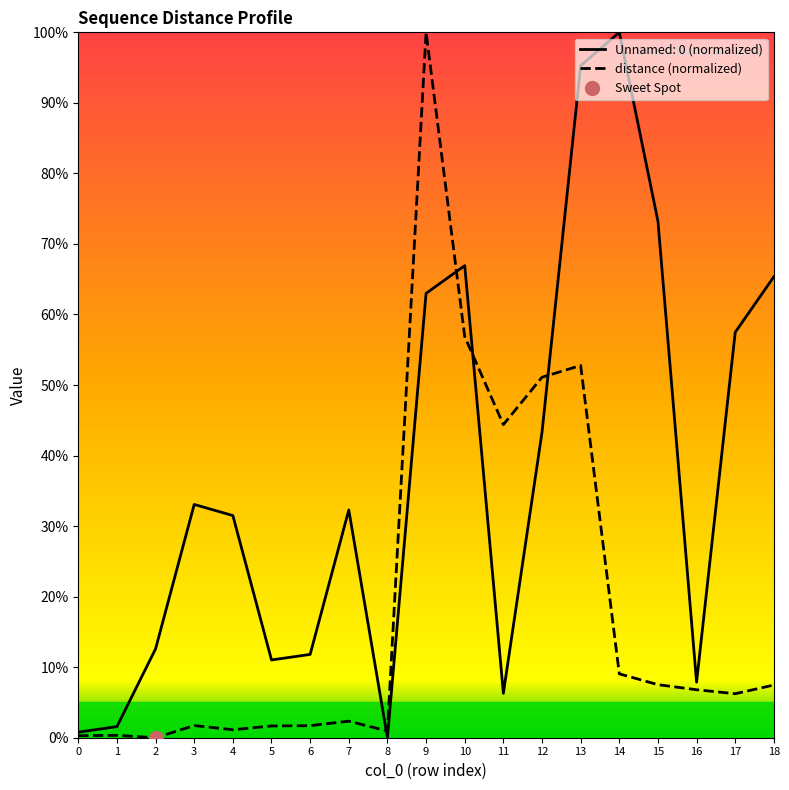

What is the value of the distance point at the 17th from the left?

6.8